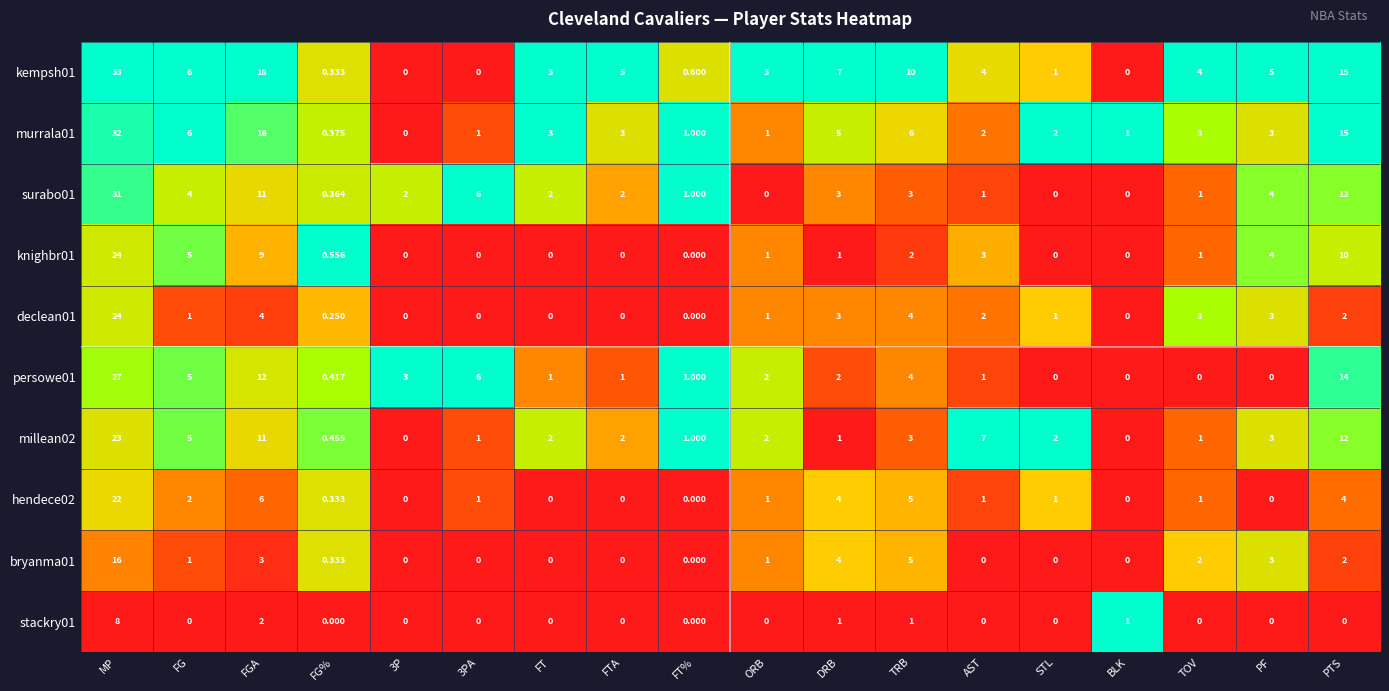

Where is kempsh01 nearest to the value 16?

PTS